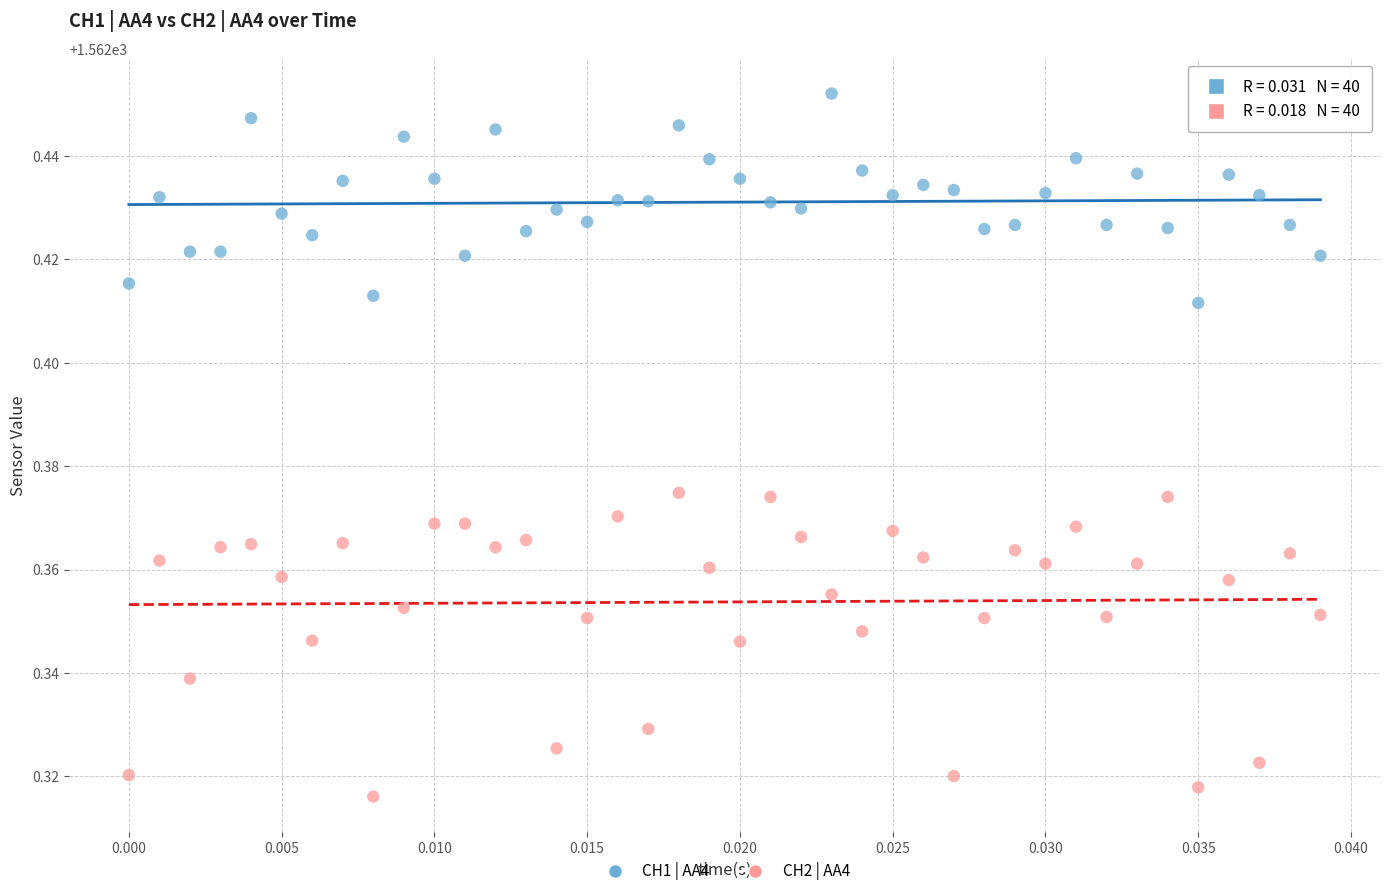

Which series reaches the minimum Y coordinate?

CH2 | AA4